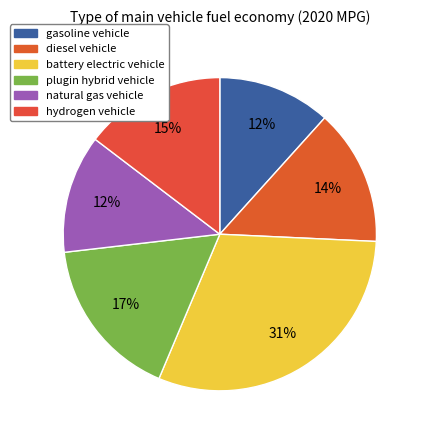

Is battery electric vehicle the majority of the pie?

No